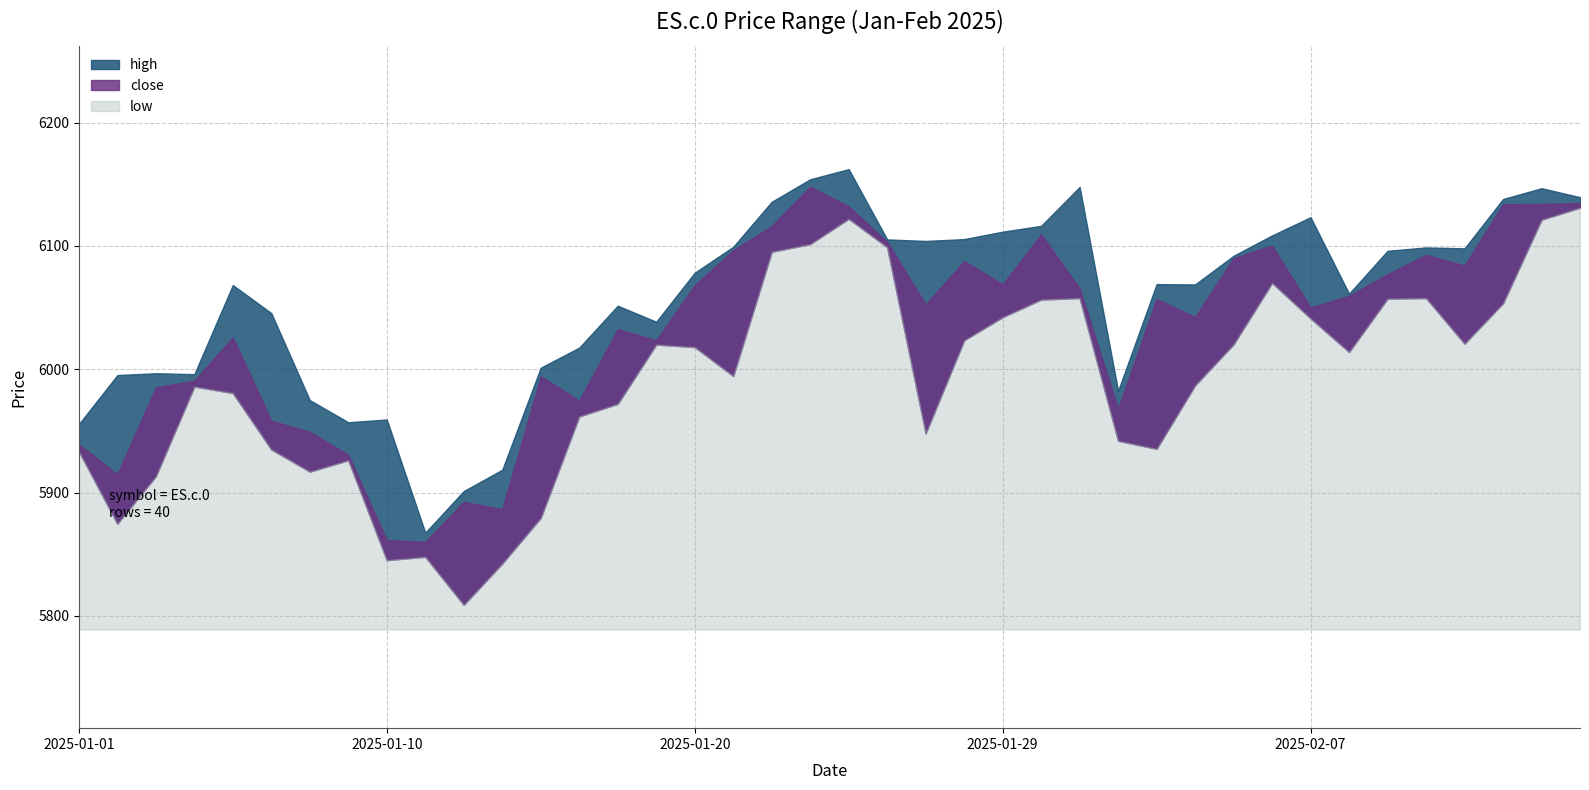

Reading right to left, transcribe all the data shown in this chart.

high: 6139.5	6146.8	6138.0	6098.0	6098.8	6096.0	6061.2	6123.2	6108.5	6092.0	6068.8	6069.0	5982.5	6147.8	6116.2	6111.5	6105.5	6104.0	6105.2	6162.2	6154.0	6135.8	6099.2	6078.2	6038.5	6051.5	6017.5	6001.2	5918.5	5901.2	5867.5	5959.2	5957.0	5975.0	6045.5	6068.2	5996.0	5996.8	5995.2	5955.5
close: 6134.8	6134.0	6133.8	6084.0	6092.8	6077.0	6059.5	6050.0	6100.2	6090.0	6042.2	6057.0	5968.0	6065.5	6109.2	6068.8	6087.8	6052.5	6103.2	6132.0	6148.0	6116.0	6096.5	6068.0	6023.5	6032.5	5974.5	5994.2	5886.5	5892.5	5860.0	5861.5	5930.5	5949.2	5958.2	6025.8	5990.8	5985.2	5914.8	5939.2
low: 6131.0	6121.2	6053.5	6020.8	6057.8	6057.2	6014.0	6041.2	6070.0	6020.2	5987.0	5935.5	5942.0	6057.8	6056.5	6042.2	6023.5	5948.0	6099.0	6122.0	6101.5	6095.2	5994.5	6018.0	6020.0	5972.0	5961.8	5879.5	5842.5	5809.0	5848.0	5845.2	5926.2	5917.0	5935.0	5980.8	5986.0	5913.2	5874.8	5933.5